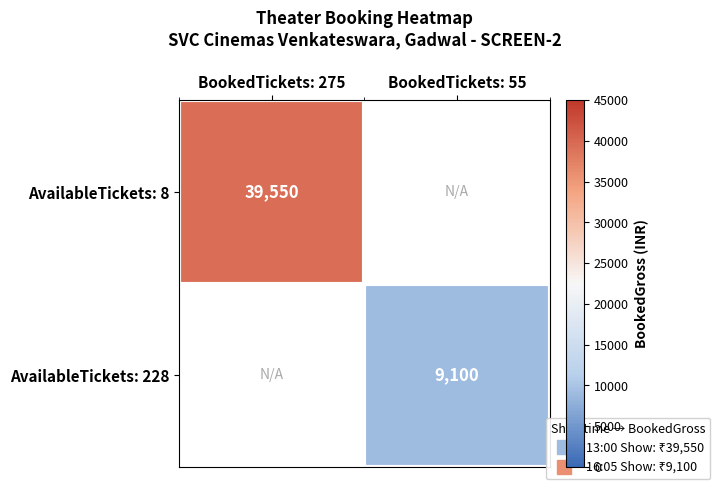

At which category is the sum across all series the highest?

BookedTickets: 275